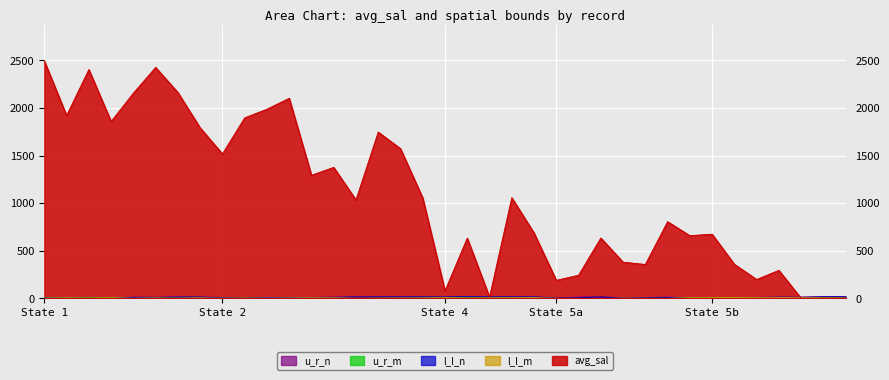

In u_r_n, how many points are lower than both neighbors (excluding endpoints)?

7